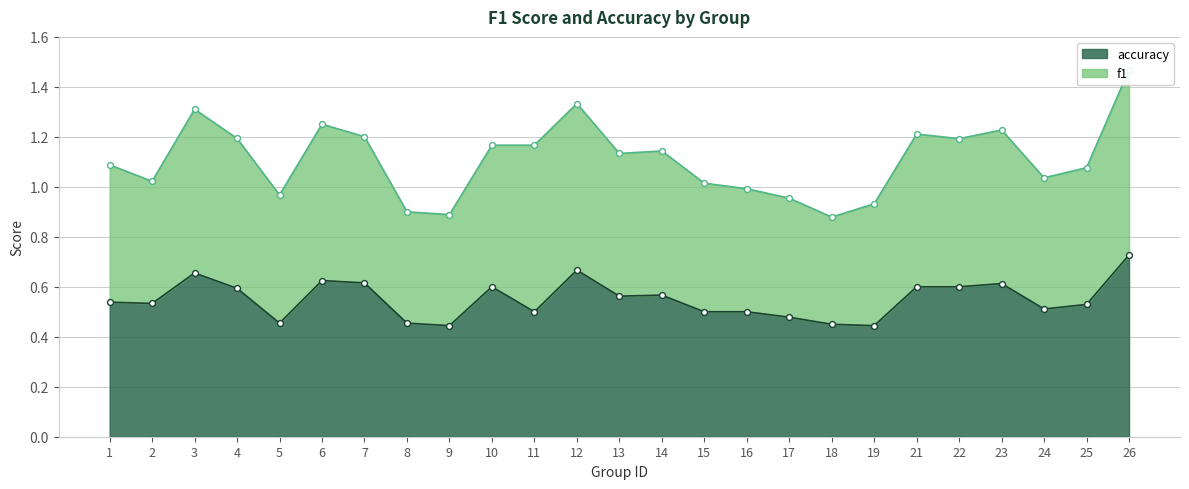

What is the change in value from 4 to 25?

-0.1